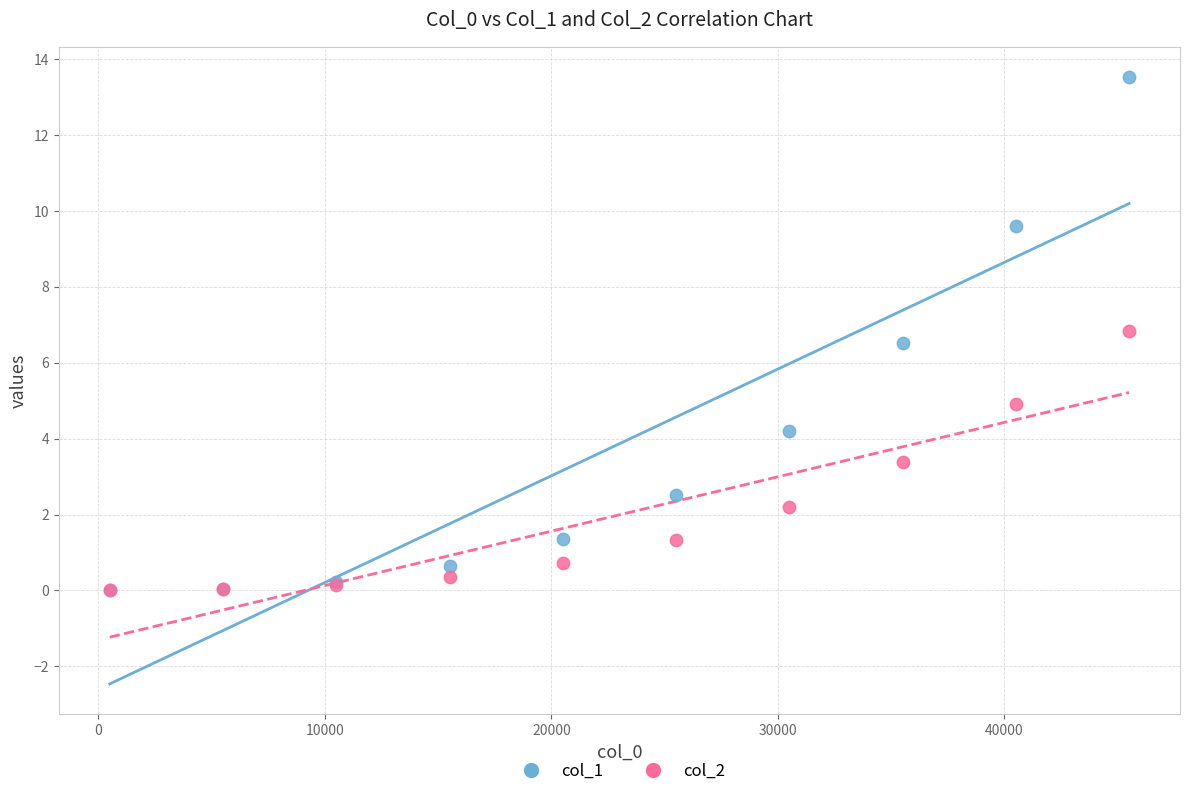

Across all series, what Y value is closest to 6?

6.5